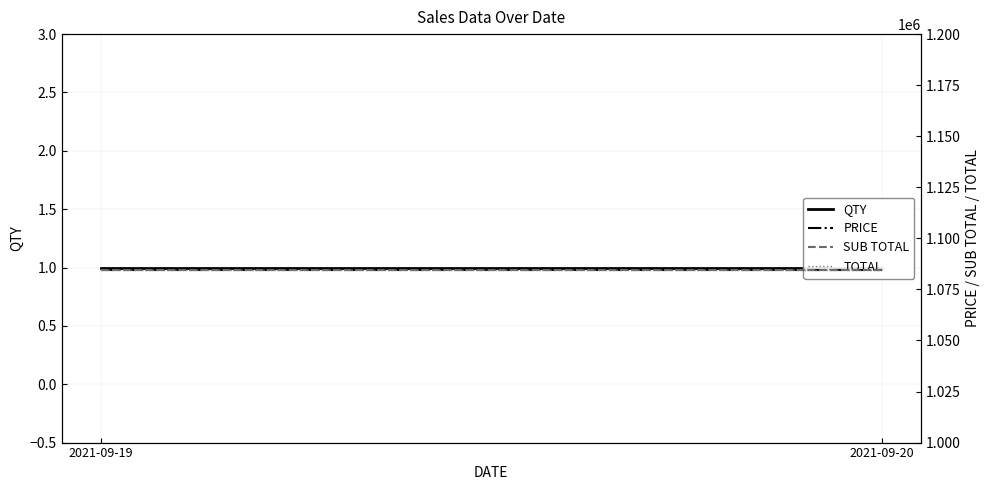

How many lines are shown in the chart?

4